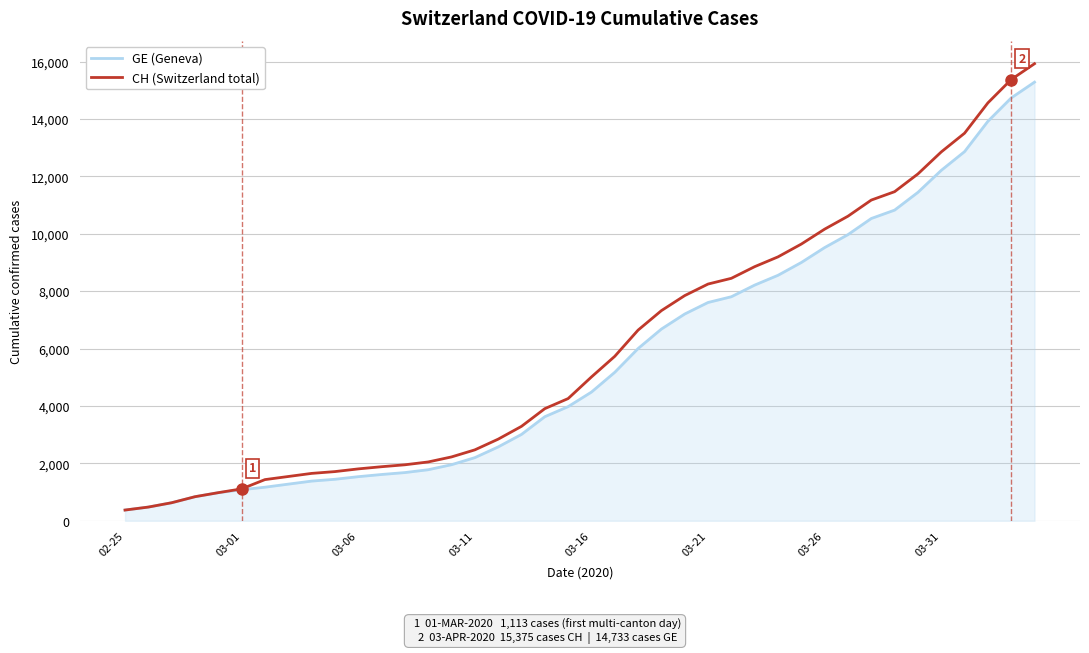

What is the sum of all CH (Switzerland total) values?

242133